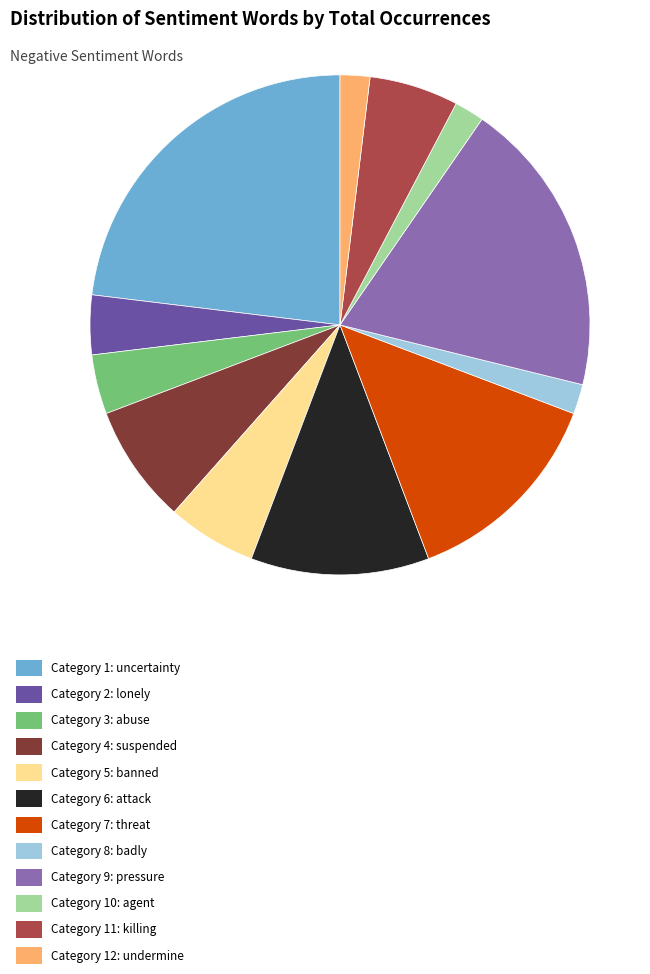

Is the sum of Category 10: agent and Category 11: killing greater than half?

No